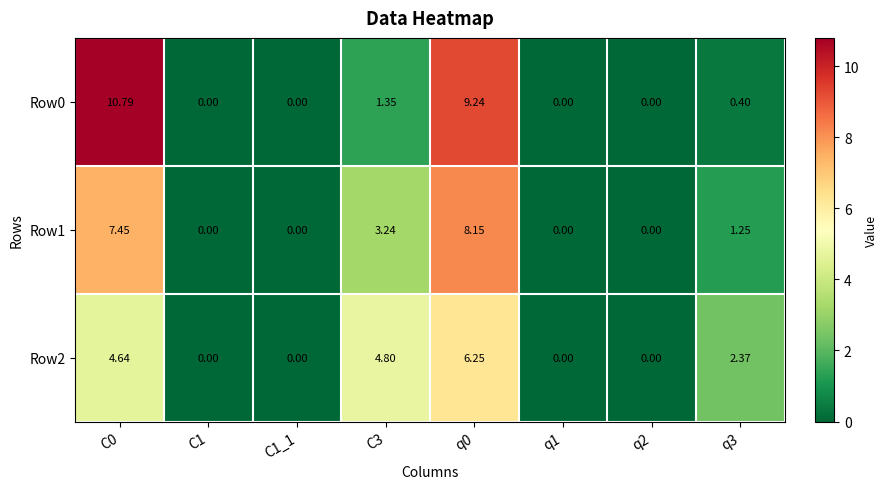

Which series has the largest total across all categories?

Row0